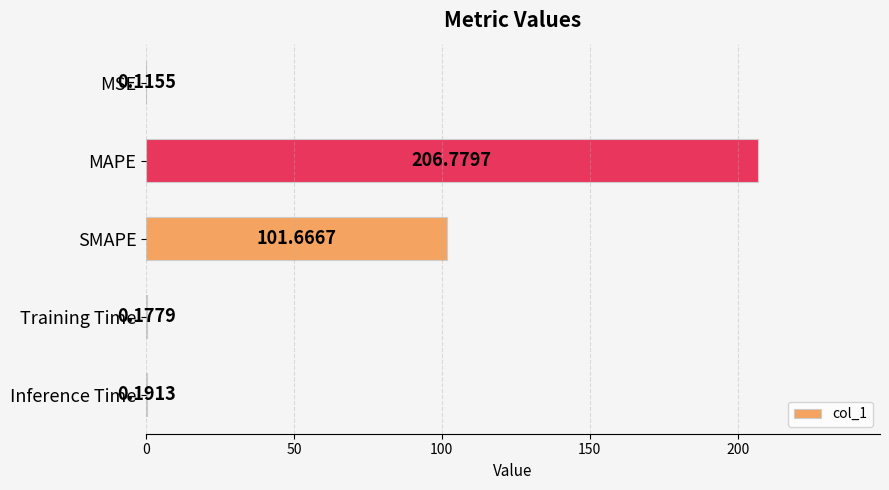

What is the average value?

61.8